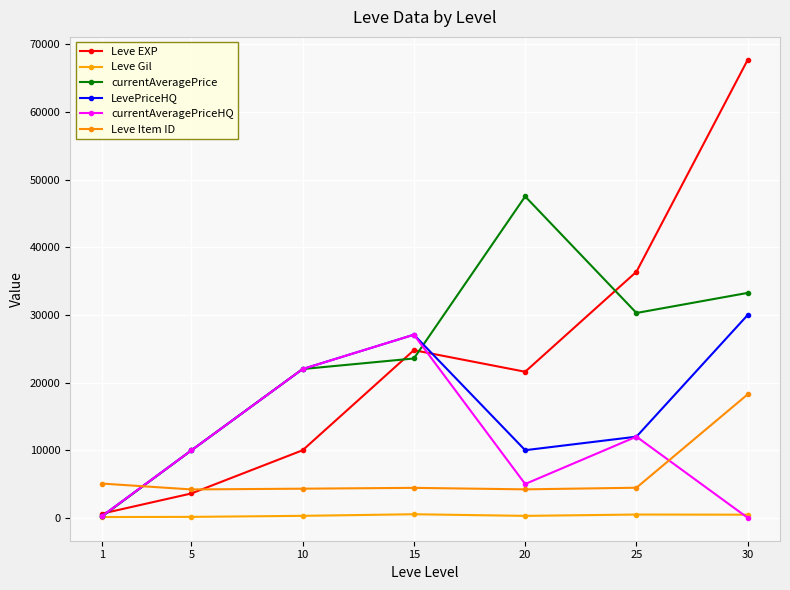

How many interior local peaks does the Leve Gil series have?

2